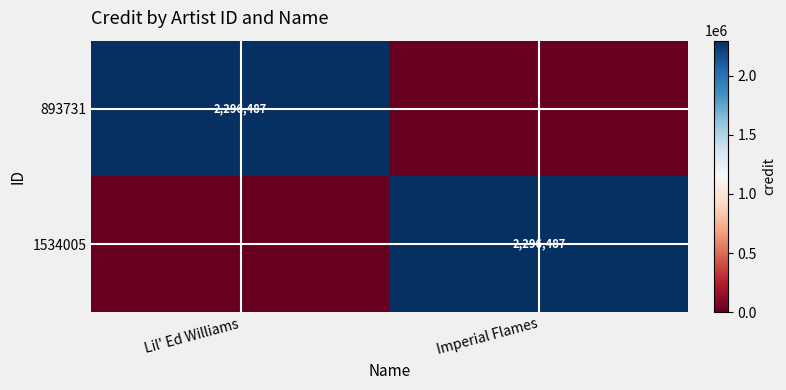

The value of 1534005 at Imperial Flames is 3365623. True or false?

False